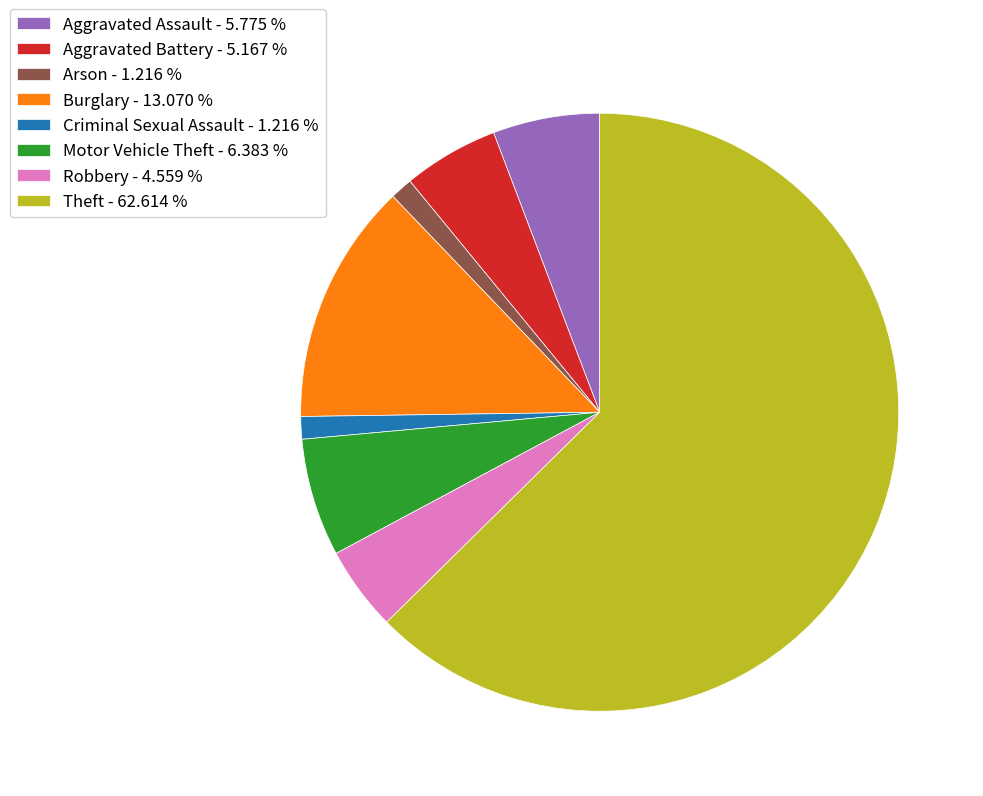

Count the number of slices in the pie.

8